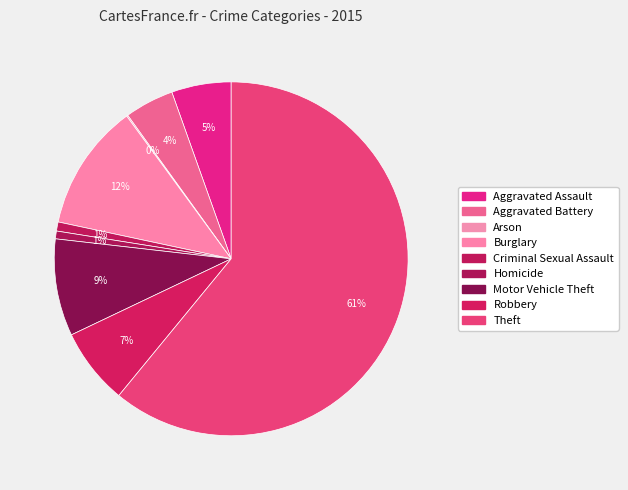

To the nearest percent, what is the difference between the Criminal Sexual Assault and Motor Vehicle Theft slice percentages?

8%